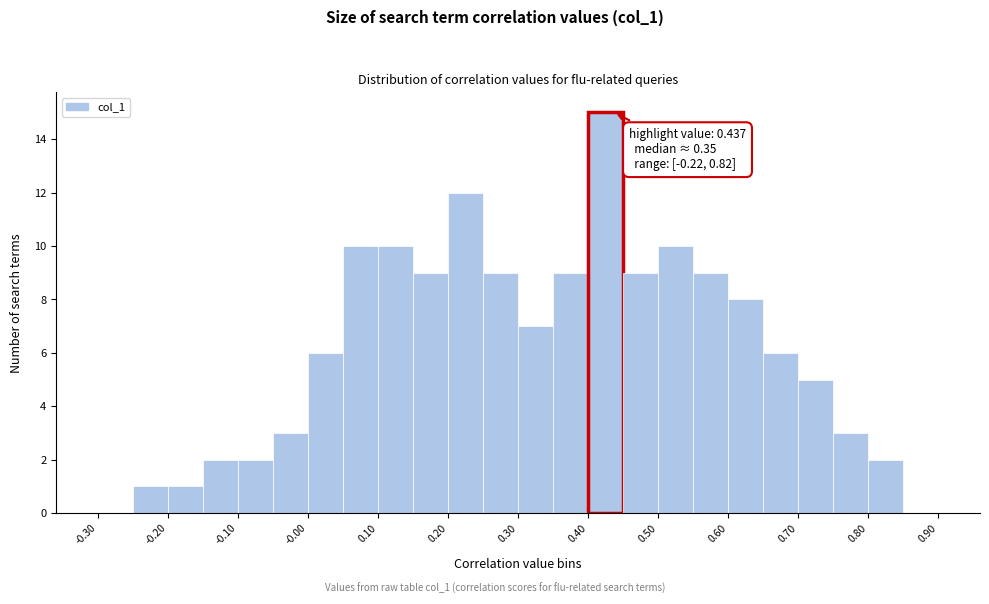

Over which range of the x-axis is the bar tallest?

0.40 to 0.45